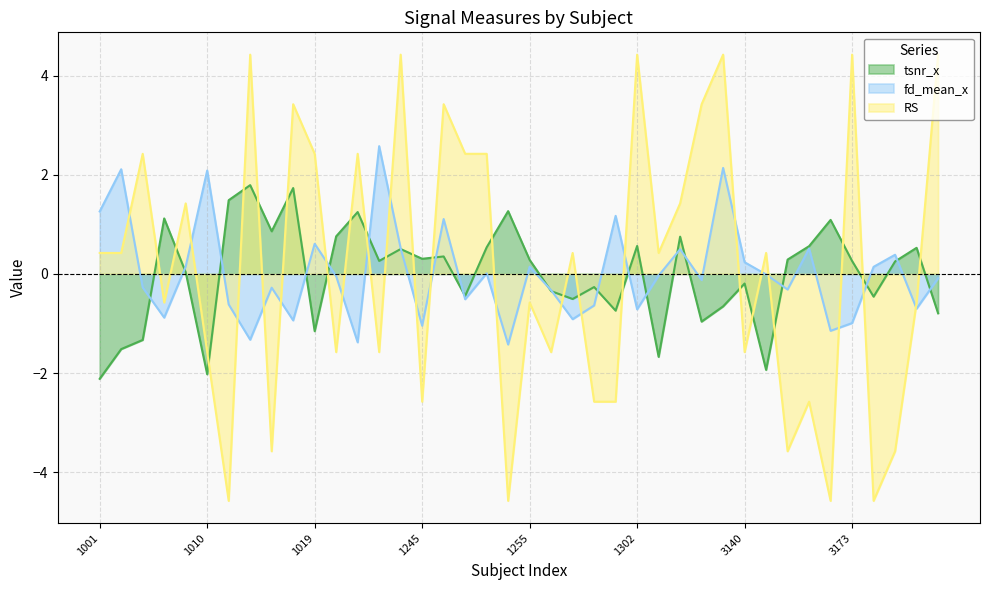

Is the value of tsnr_x at 3125 greater than the value of RS at 3167?

Yes